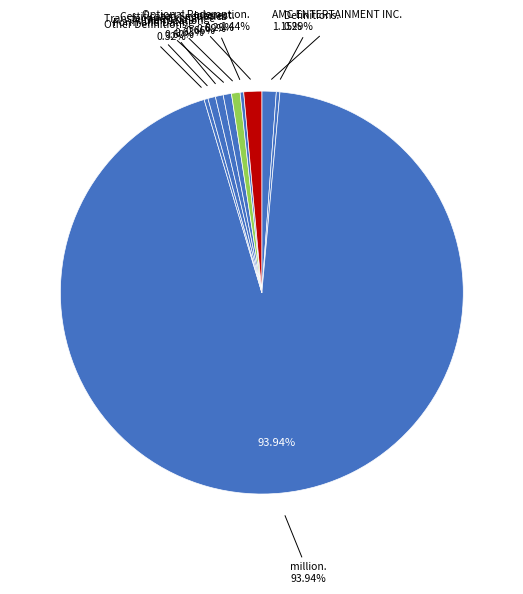

Which category has the biggest portion of the pie?

million.